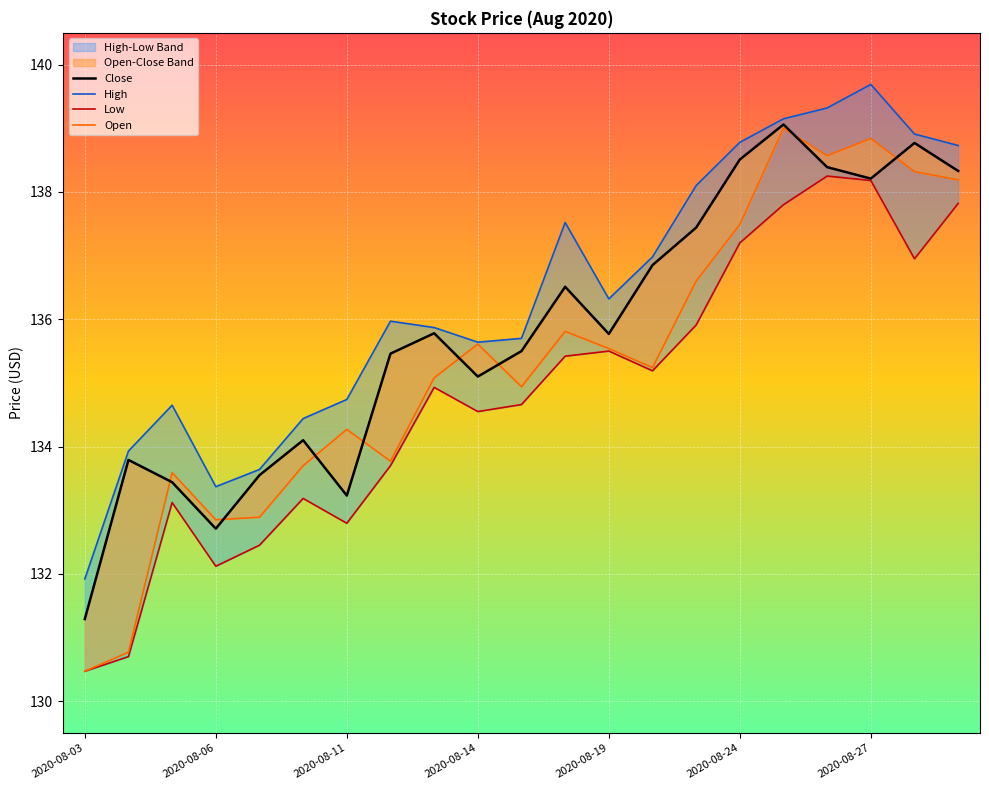

True or false: Low and Close intersect in this chart.

False